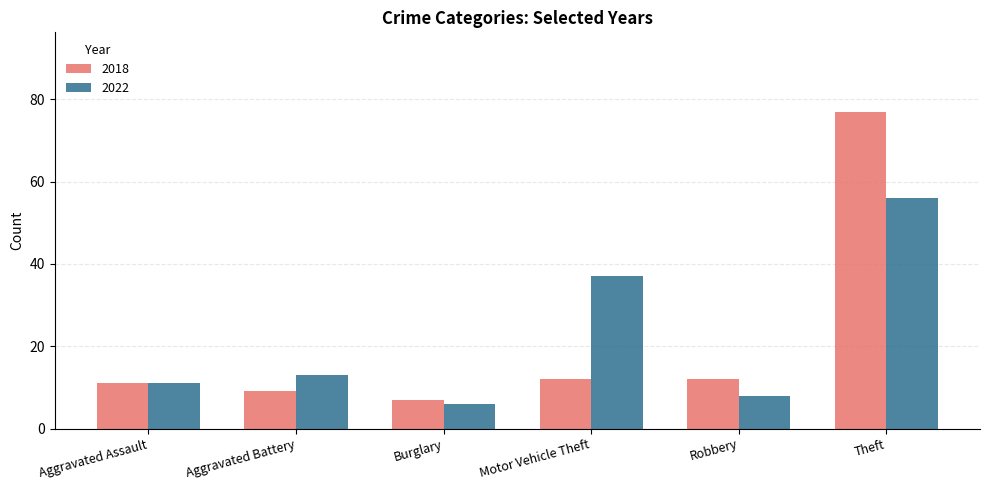

What is the difference between the highest and lowest values at Motor Vehicle Theft?

25